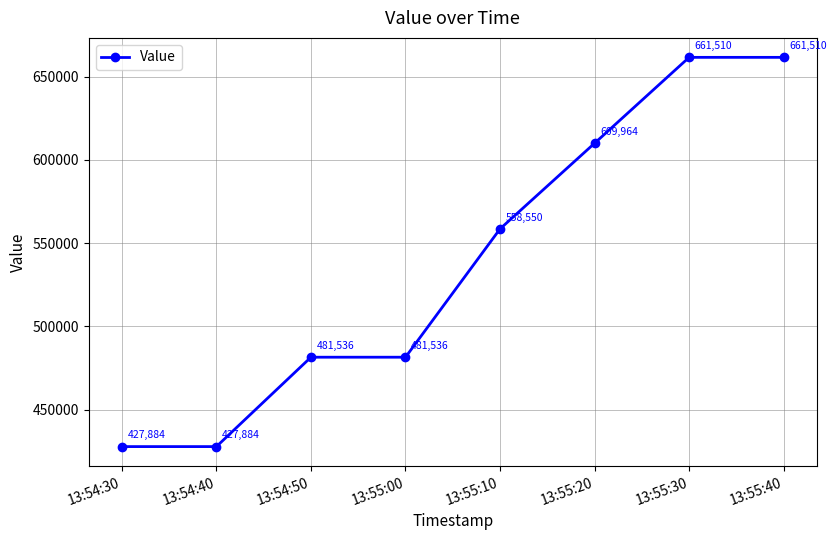

What is the change in value from 13:54:30 to 13:55:30?

+233626